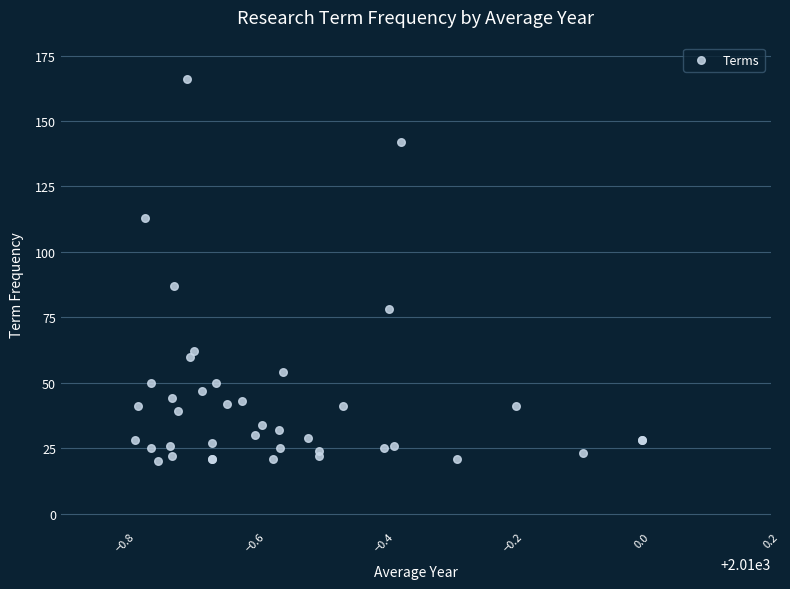

What Y value in the scatter plot is closest to 93?

87